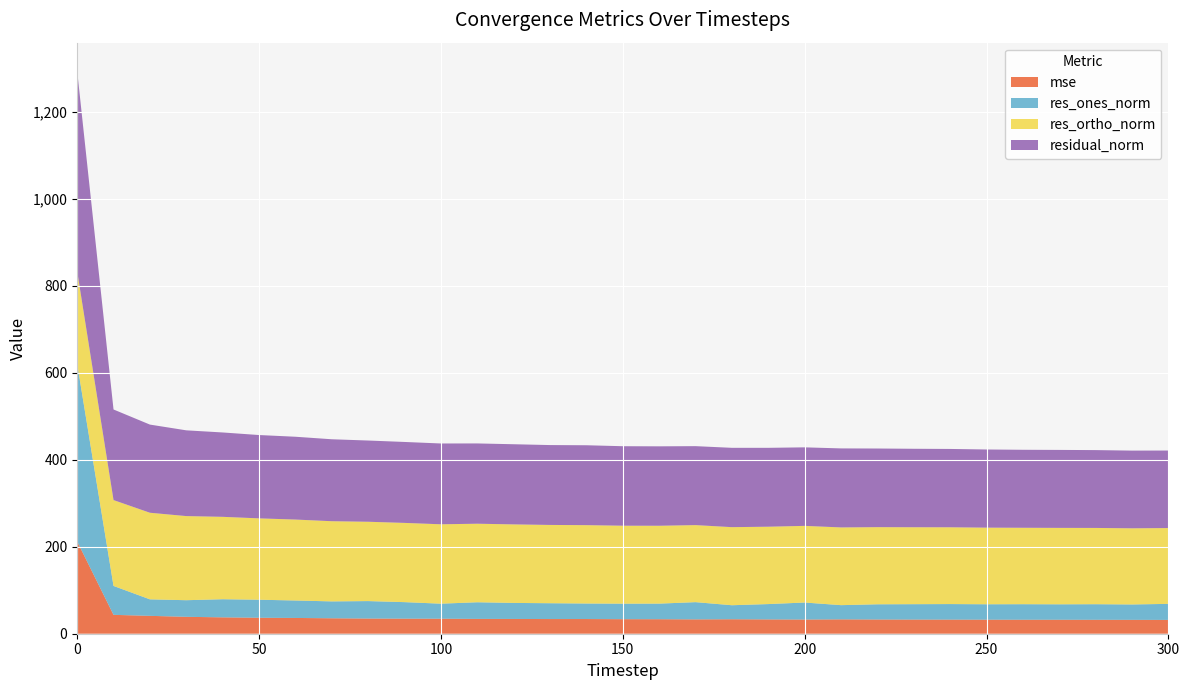

Reading left to right, what are all the values shown in this chart?

mse: 212.4	43.4	41.1	38.9	37.7	36.7	36.3	35.5	34.9	34.7	34.5	34.1	34.0	33.8	33.8	33.4	33.4	33.0	33.3	32.9	32.6	33.0	32.7	32.6	32.5	32.3	32.2	32.2	32.1	31.9	31.8
res_ones_norm: 408.9	66.5	38.0	38.2	41.7	41.5	40.2	38.8	40.2	38.0	34.6	38.3	36.9	36.4	35.7	35.7	35.9	39.6	32.2	35.3	39.1	32.7	35.0	35.4	35.7	35.4	35.7	35.5	35.8	35.4	36.9
res_ortho_norm: 212.7	197.5	199.2	193.5	189.5	187.1	186.2	184.5	182.5	182.3	182.6	180.7	180.7	180.1	180.3	179.3	179.1	177.2	179.6	178.0	176.3	178.8	177.5	177.0	176.6	176.3	175.8	175.8	175.4	175.2	174.4
residual_norm: 460.9	208.4	202.8	197.2	194.1	191.7	190.5	188.5	186.9	186.2	185.9	184.7	184.4	183.7	183.8	182.9	182.7	181.6	182.5	181.4	180.6	181.8	180.9	180.5	180.2	179.8	179.4	179.4	179.1	178.7	178.3